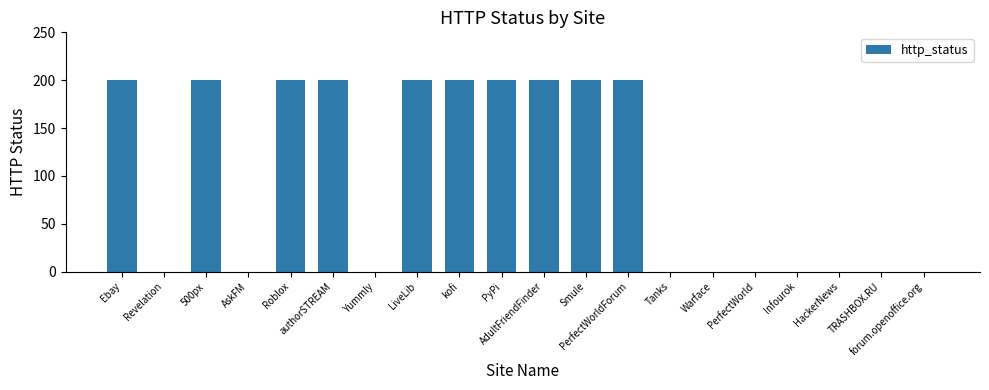

What is the change in value from 500px to AskFM?

-200